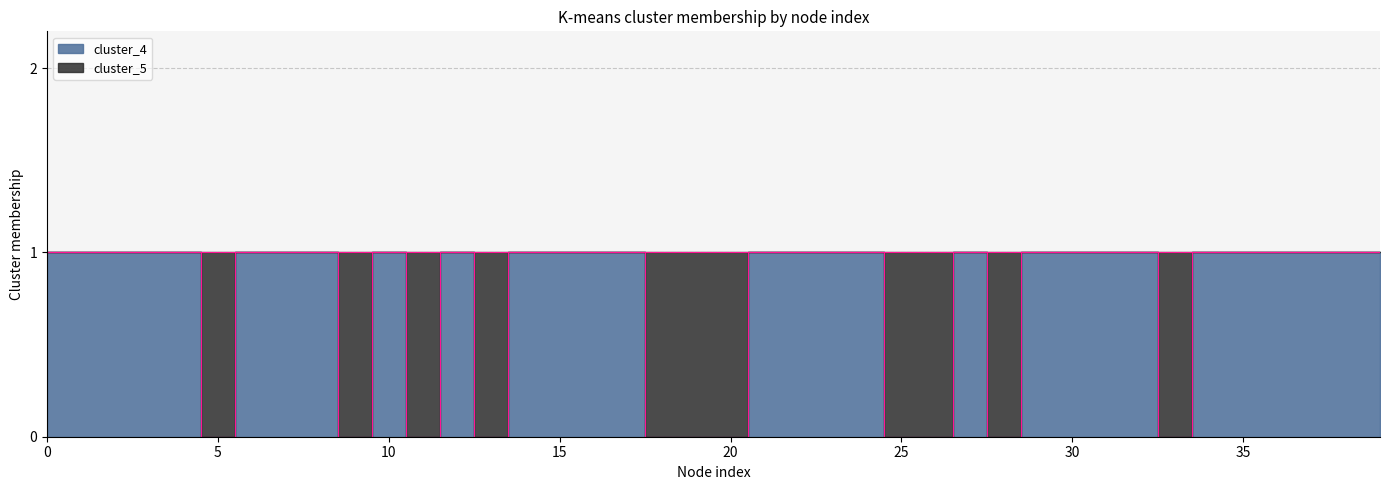

Between 13 and 22, which is larger?

22